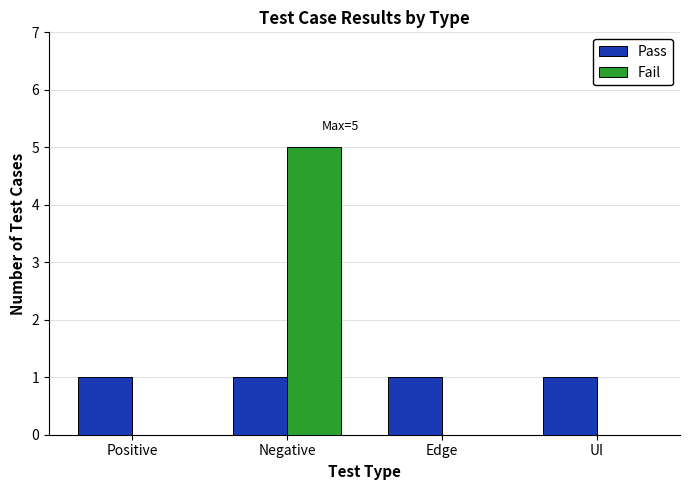

Is it true that Pass equals 1 at UI?

True